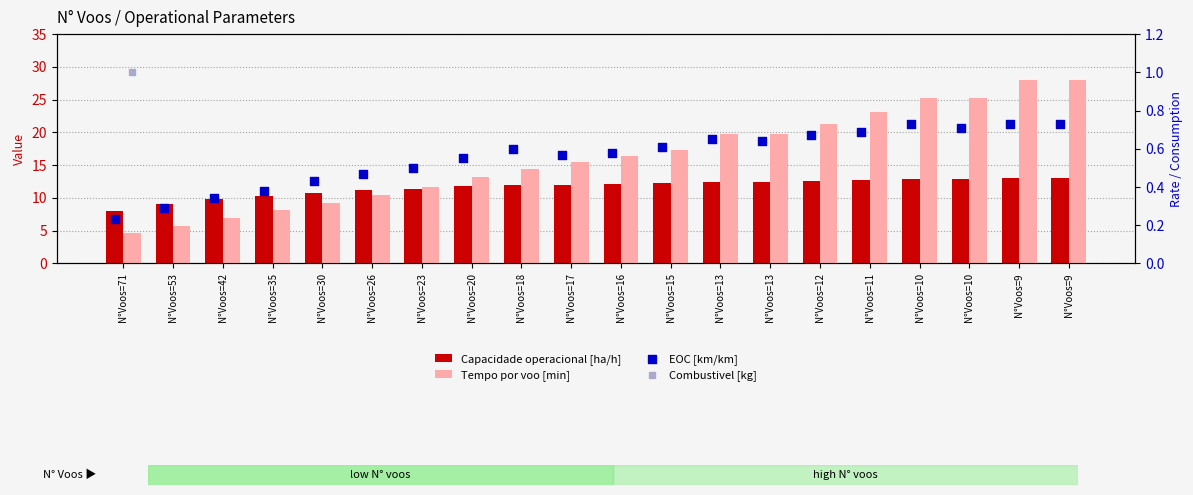

Is the value of Capacidade operacional [ha/h] at N°Voos=13 greater than the value of Tempo por voo [min] at N°Voos=18?

No